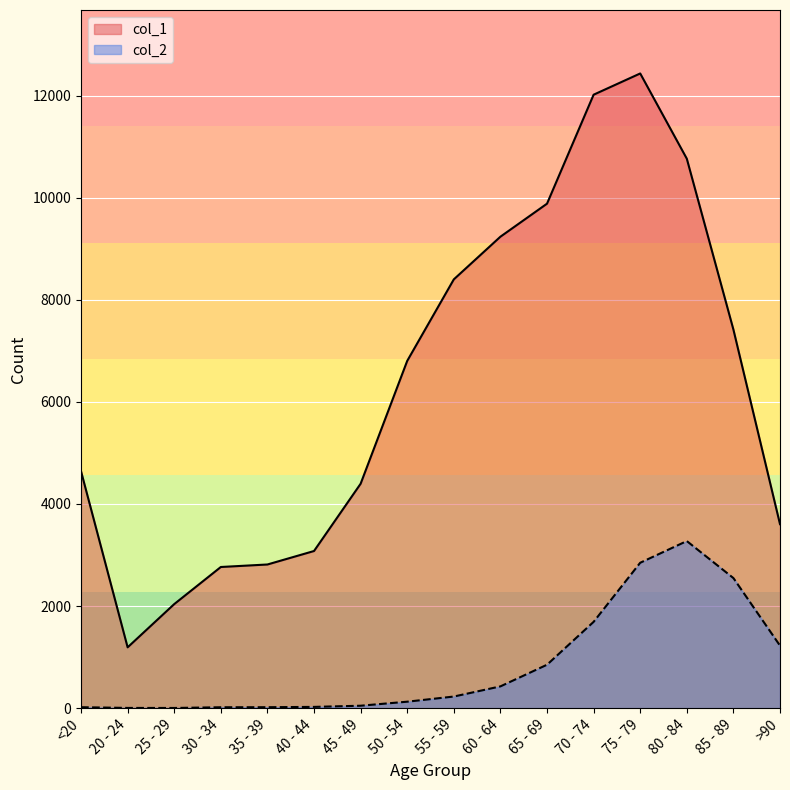

At which category does col_1 reach its first local valley?

20 - 24